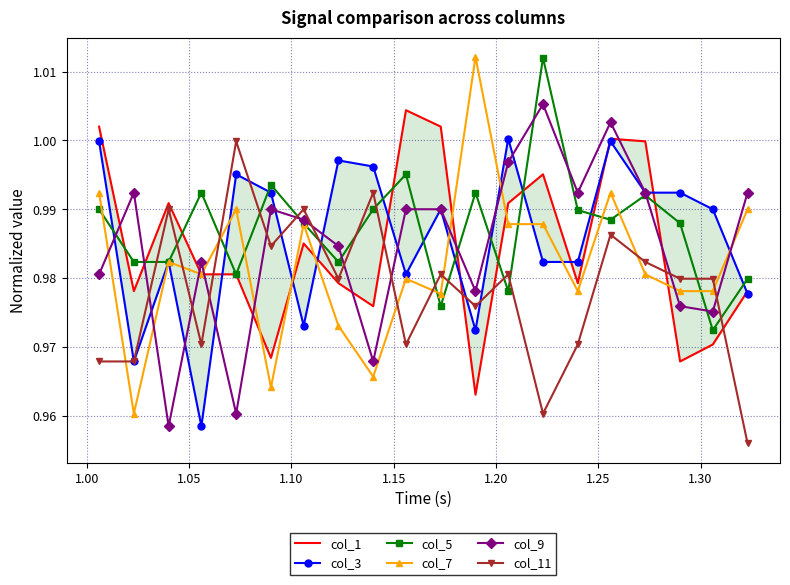

After their last crossing, which series has the higher values: col_9 or col_11?

col_9